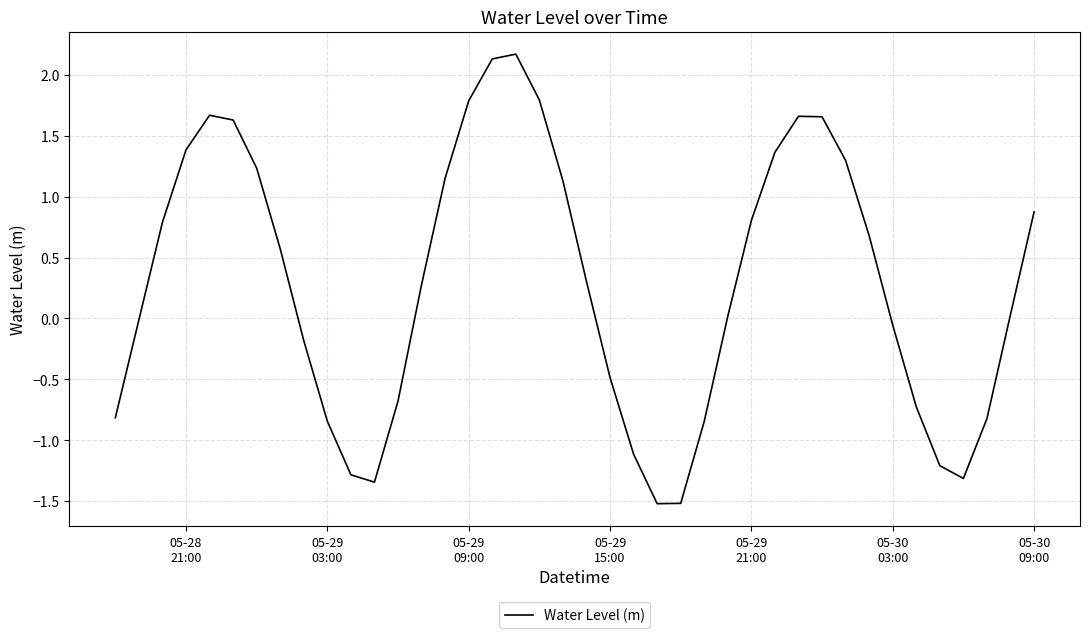

What is the maximum value shown in the chart?

2.2